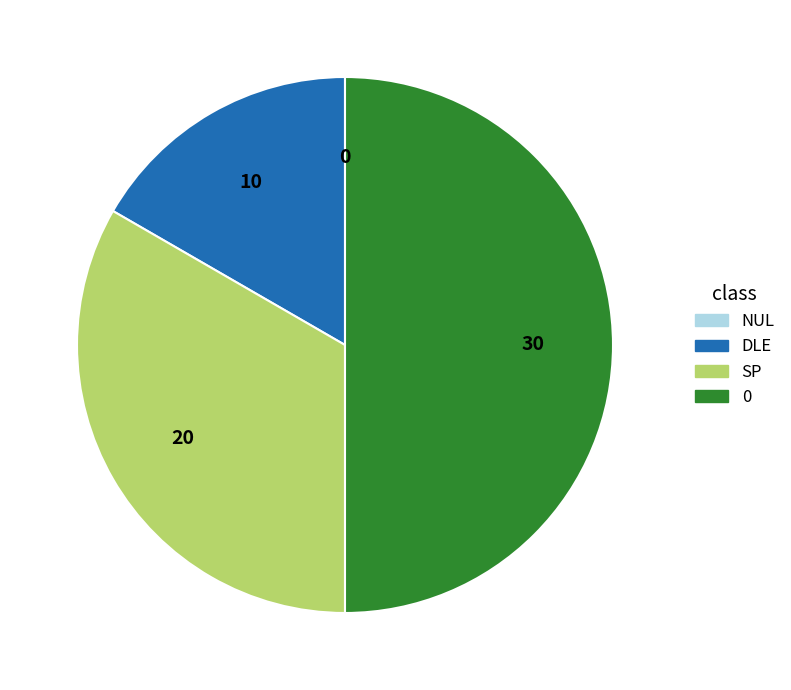

Is it true that DLE is 6% of the pie?

False